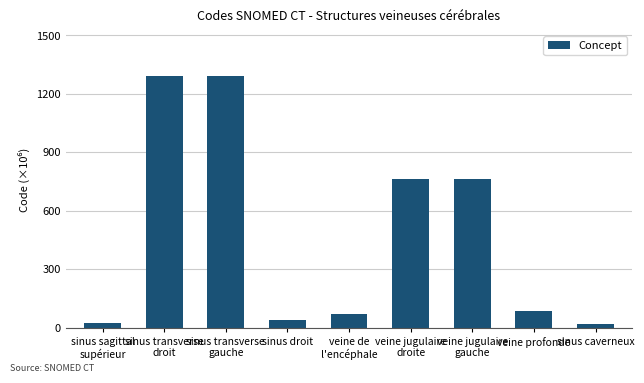

Read the value at veine de
l'encéphale.

68.4